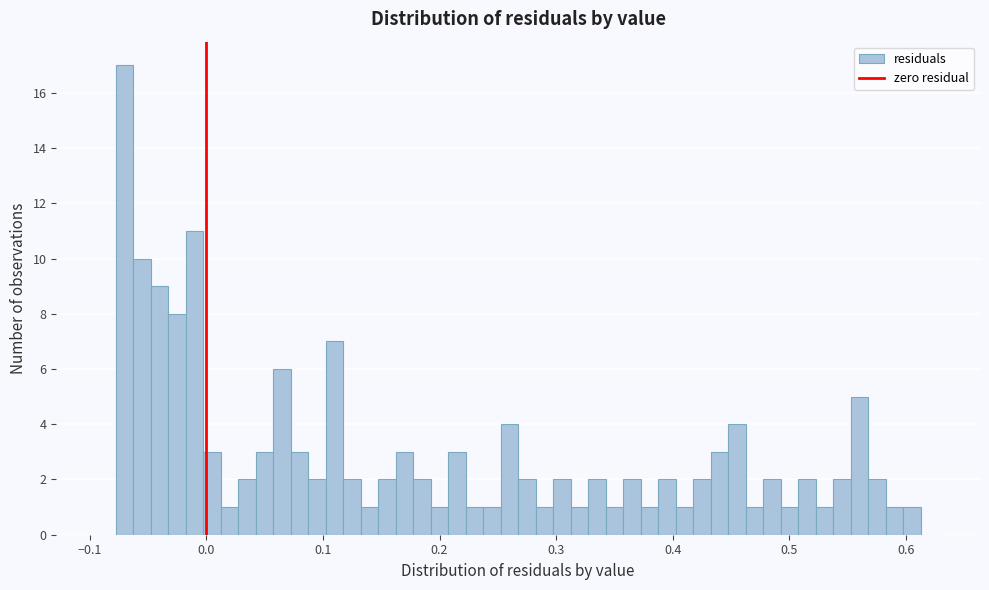

Read against the x-axis, roughly where is the centre of the tallest bar?

-0.07